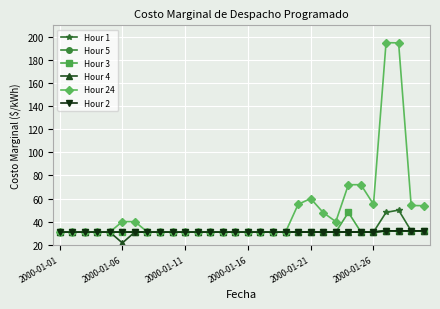

Does the chart have visible grid lines?

Yes